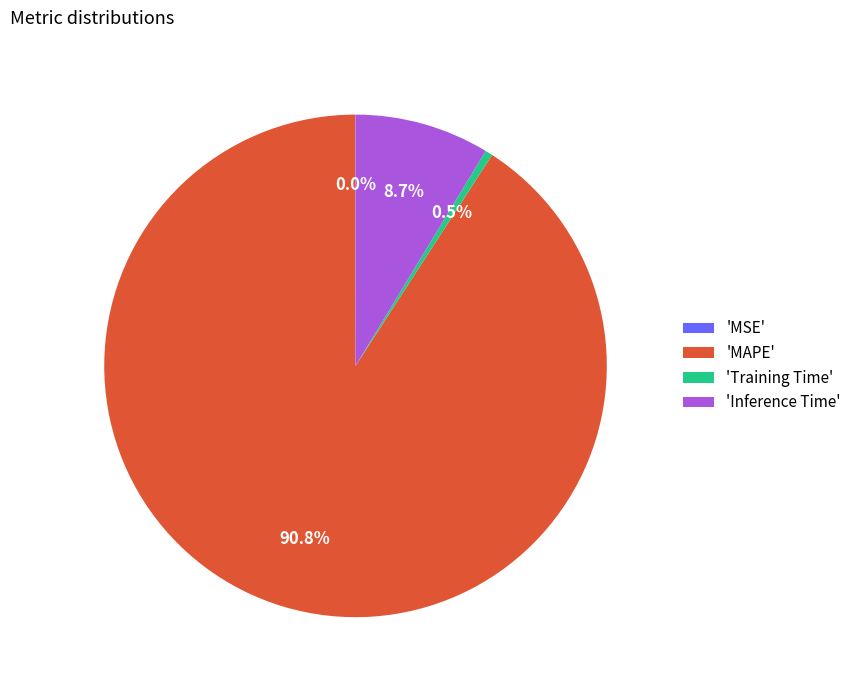

What is the largest slice in the pie chart?

'MAPE'